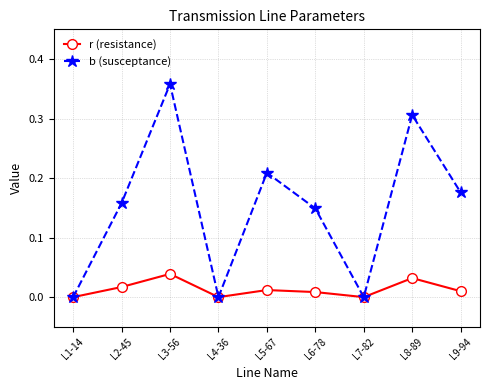

At which category is the sum across all series the highest?

L3-56